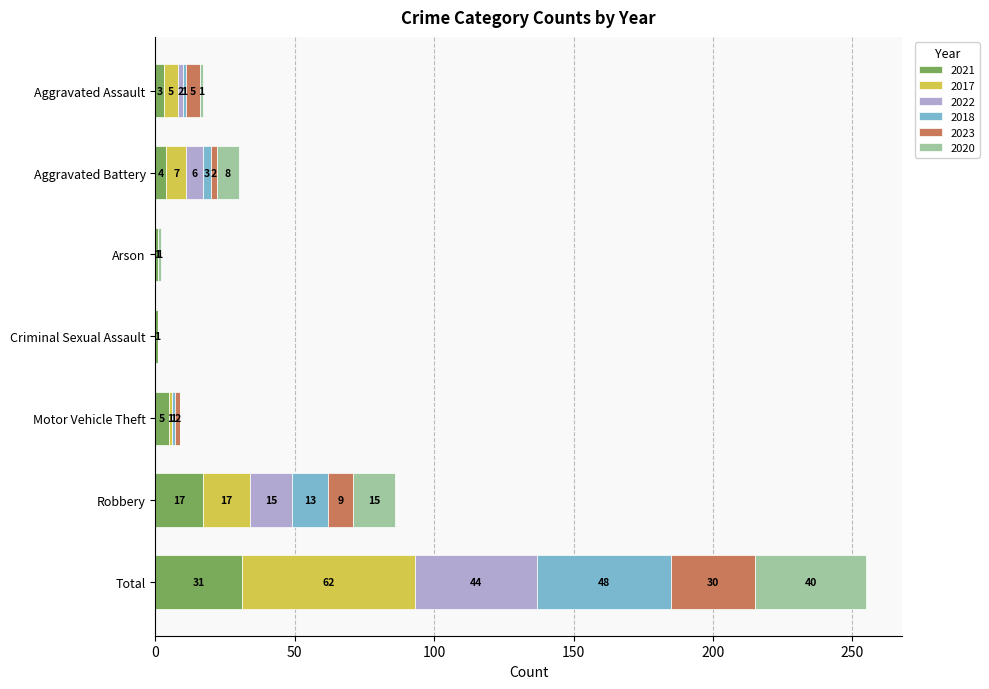

True or false: 2021 has a value of 3 at Aggravated Assault.

True